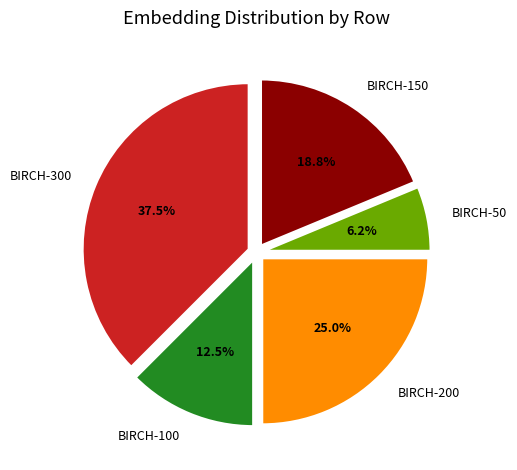

Which category has the smallest portion of the pie?

BIRCH-50